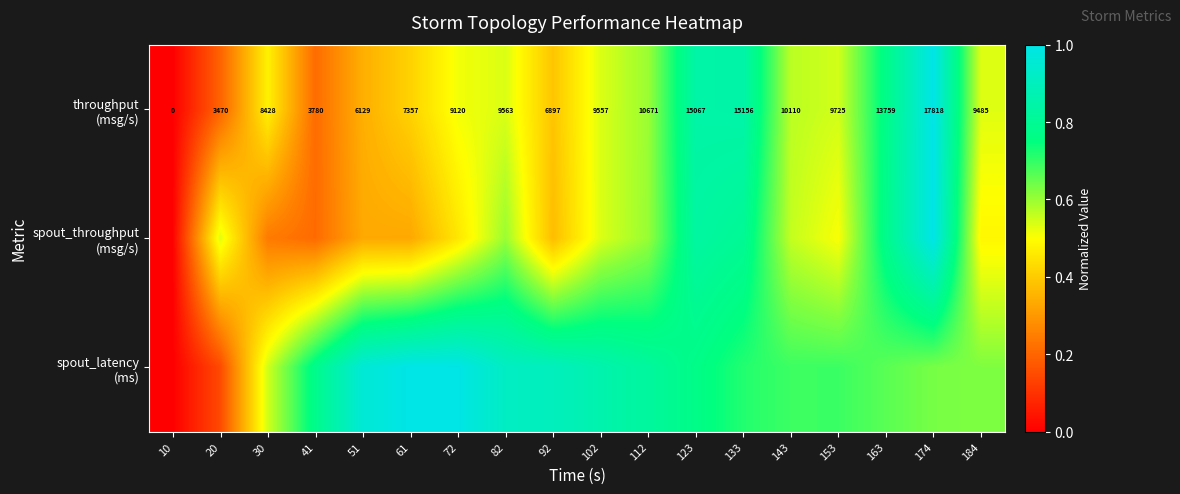

List the labels in order of spout_throughput (msg/s) value, largest first.

174, 123, 133, 163, 112, 82, 143, 102, 20, 153, 184, 72, 92, 51, 61, 30, 41, 10